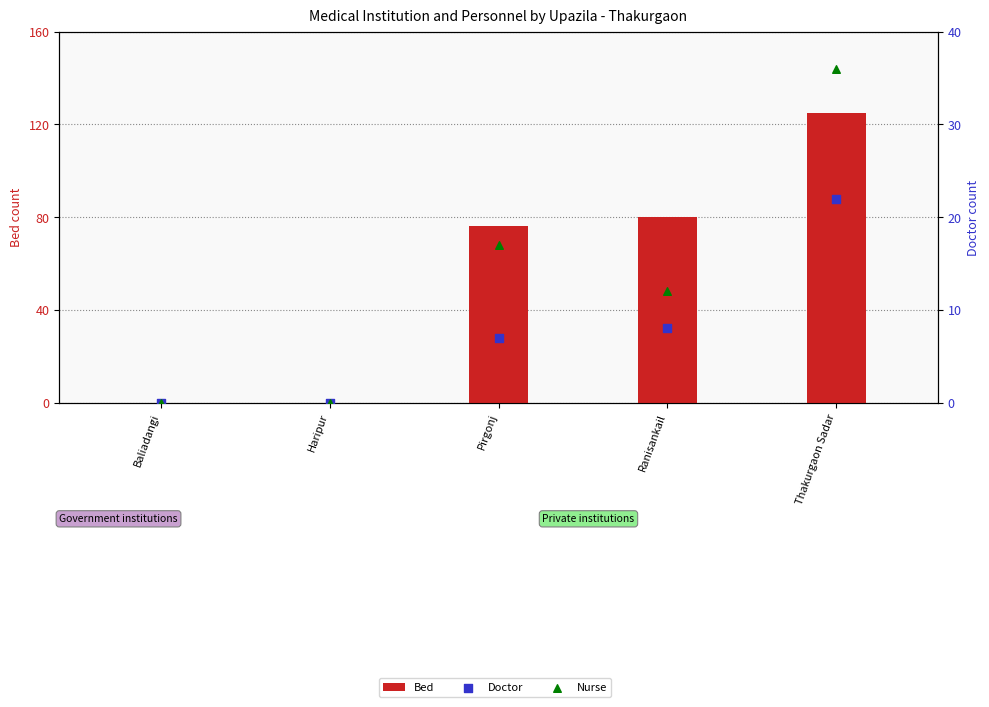

Is the value of Bed at Thakurgaon Sadar greater than the value of Nurse at Haripur?

Yes